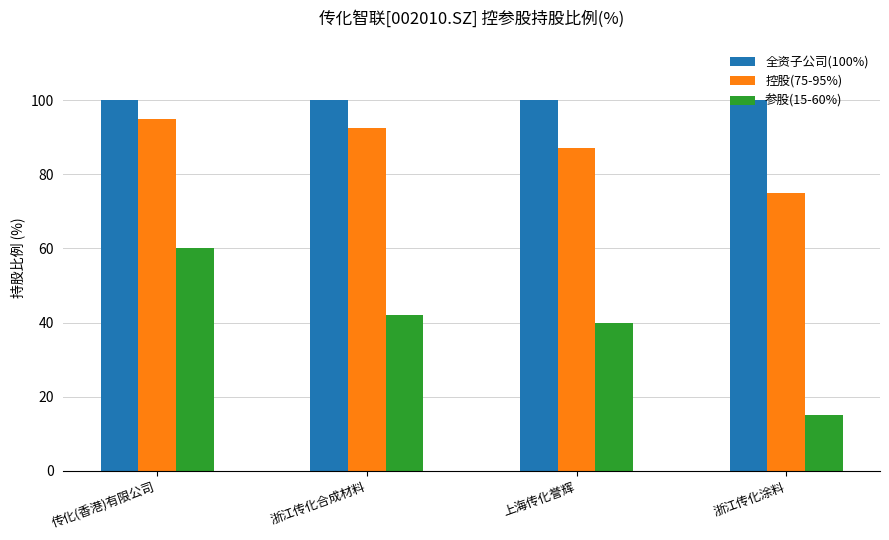

What is the difference between the highest and lowest values at 传化(香港)有限公司?

40.0